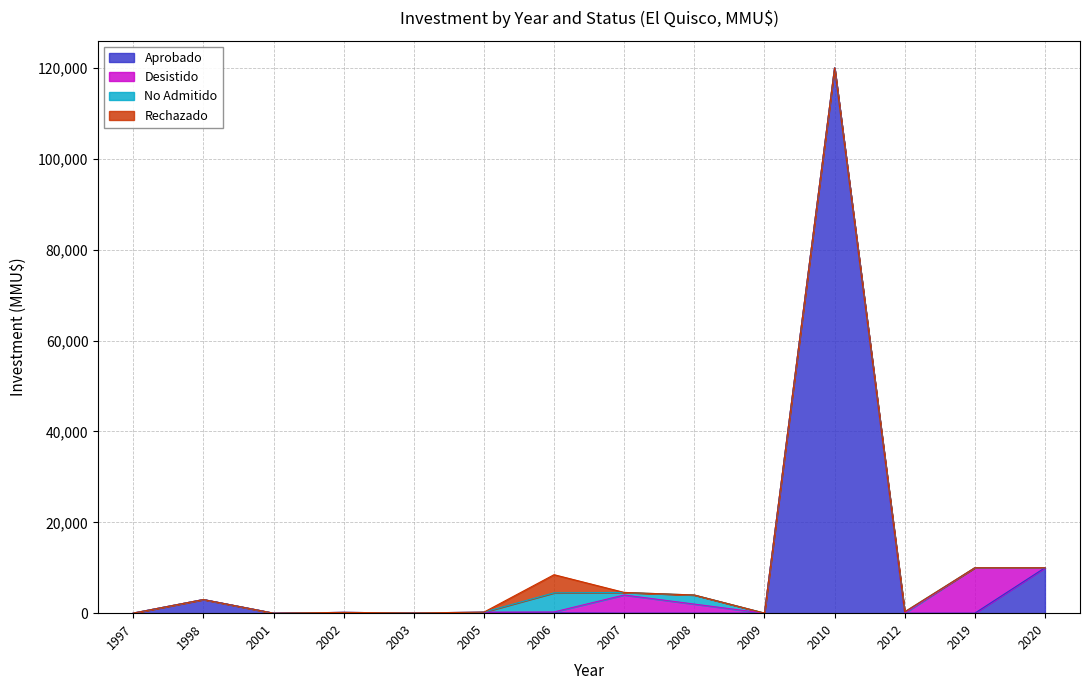

What is the total value across all series at 2012?

300